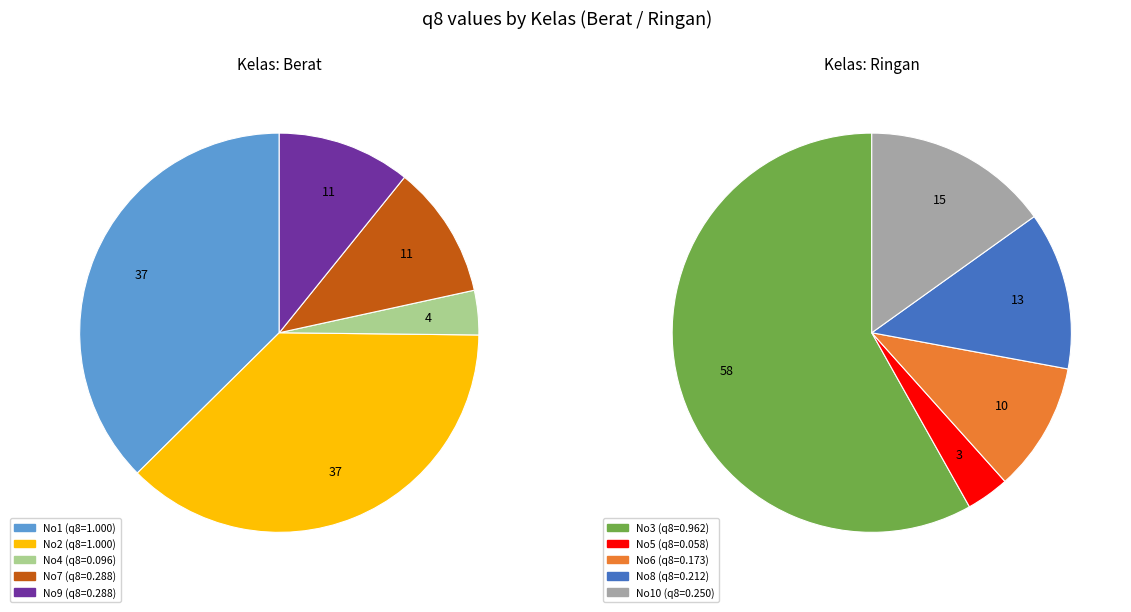

True or false: 0 accounts for 58% of the total.

True